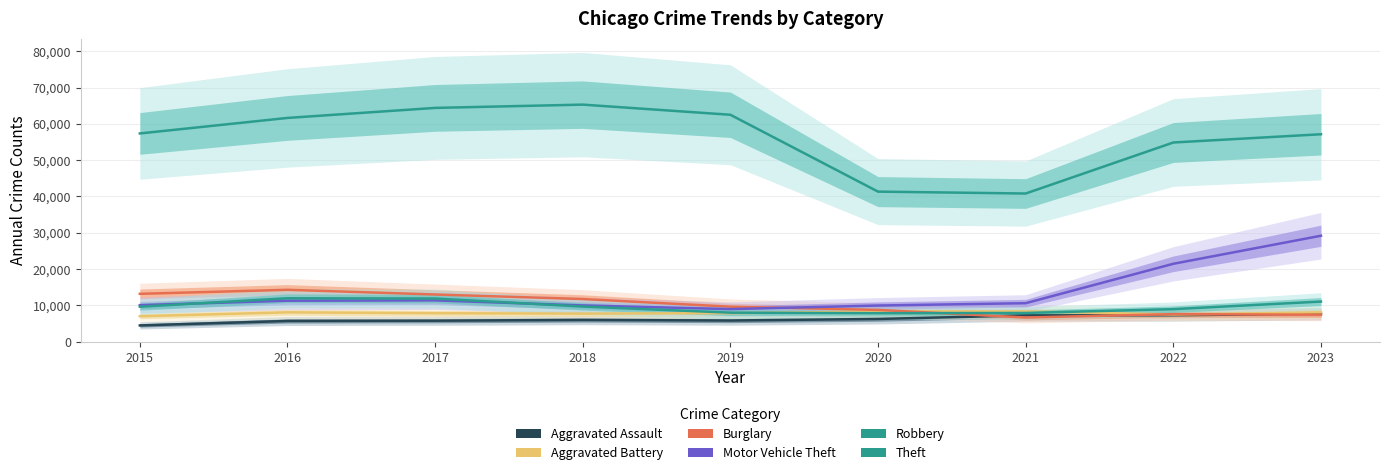

How many distinct data groups are displayed?

6